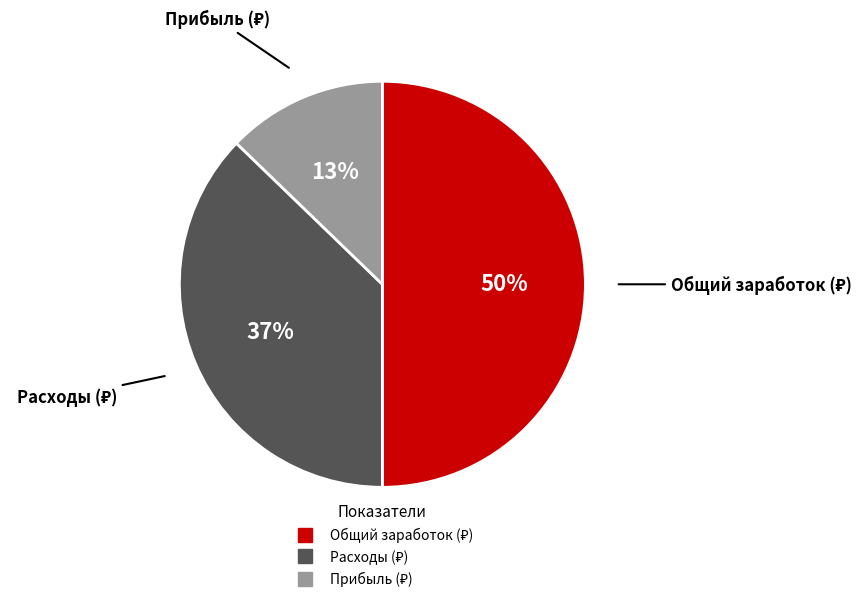

To the nearest percent, what is the average slice percentage?

33%